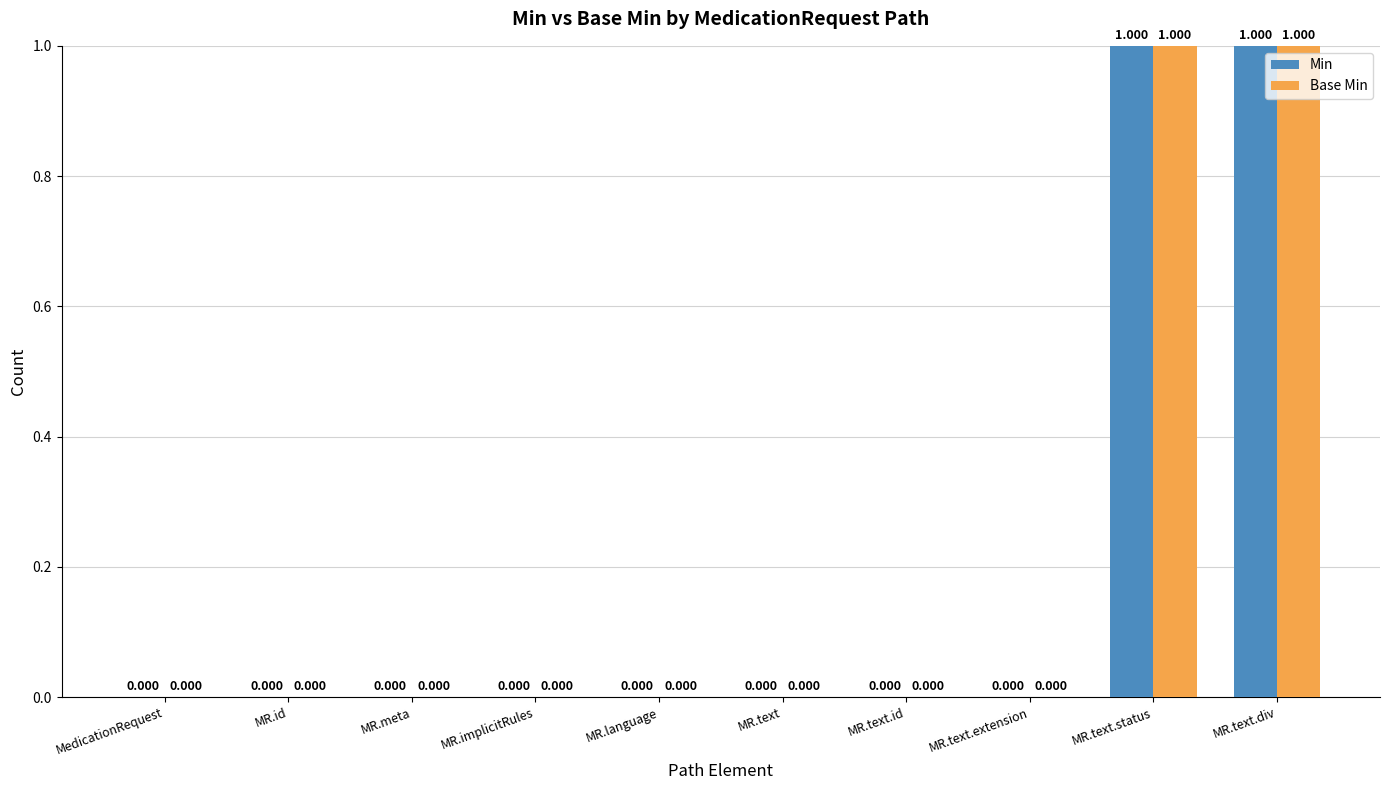

Does the chart contain stacked bars?

No